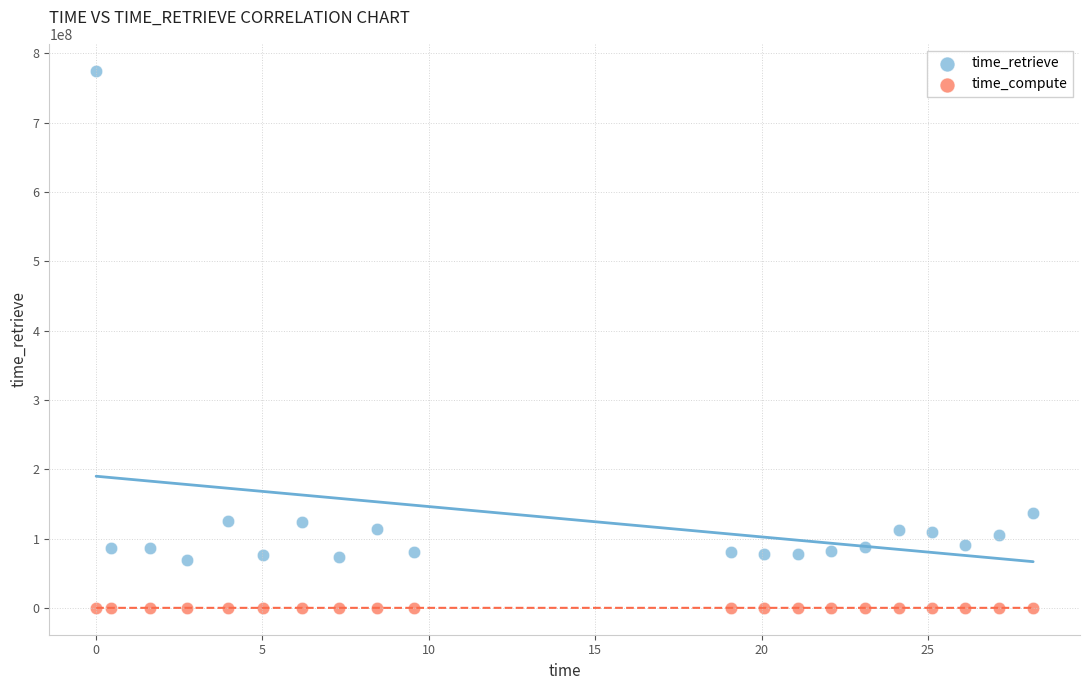

Which series contains the highest Y value?

time_retrieve